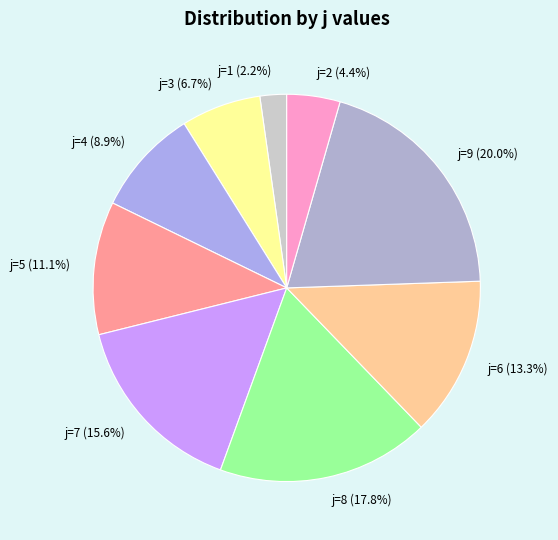

Between j=9 and j=6, which is larger?

j=9